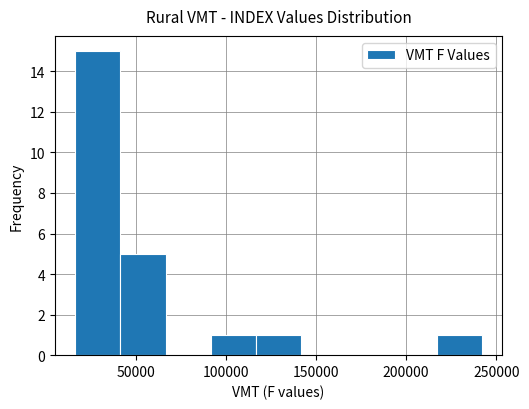

Reading left to right, transcribe this chart: for each bar, give the range it covers on the x-axis and its height. Neither the bar edges nor the heights are printed on the chart, so give them approximately, as read against the axes.

15000 to 40000: 15
40000 to 65000: 5
65000 to 90000: 0
90000 to 115000: 1
115000 to 140000: 1
140000 to 165000: 0
165000 to 190000: 0
190000 to 215000: 0
215000 to 240000: 1